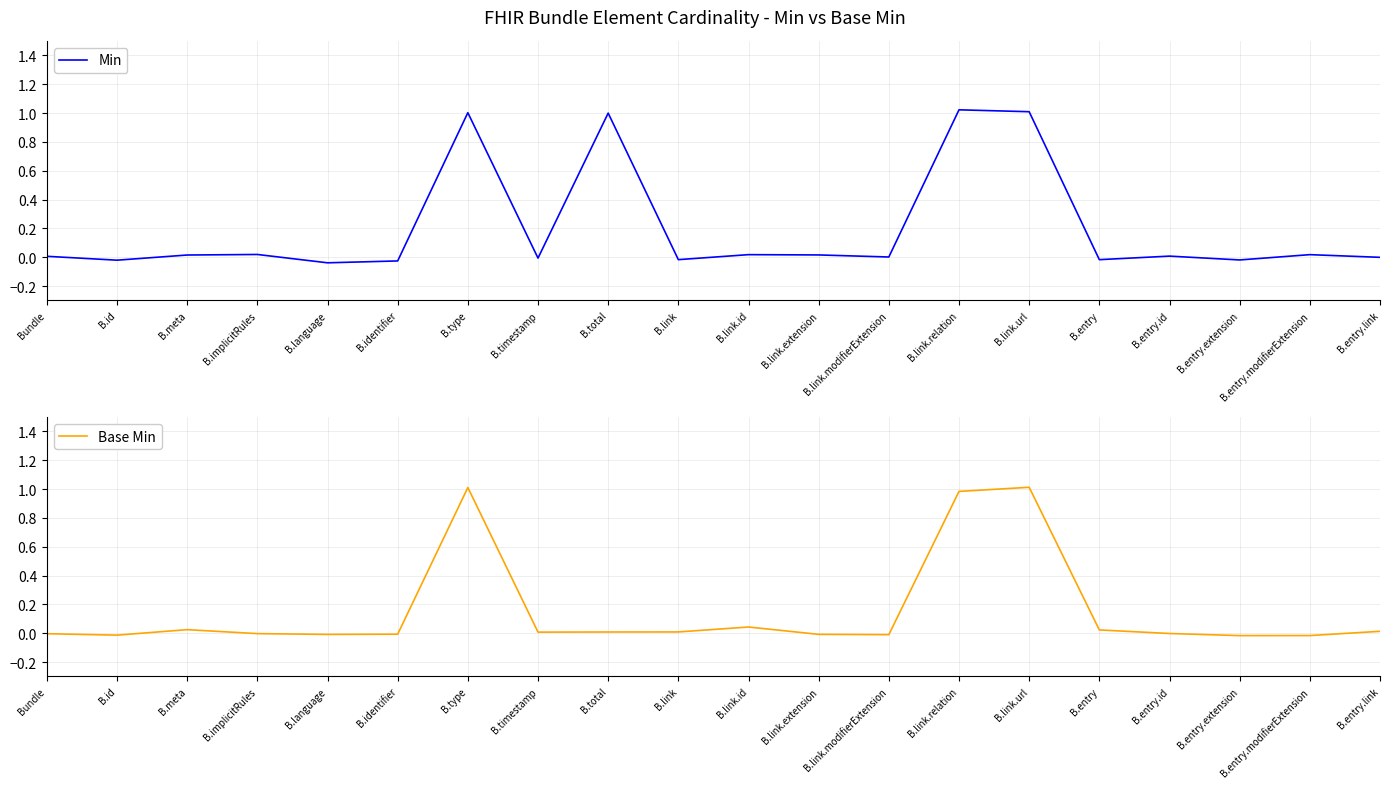

True or false: Base Min has a value of 0.0 at B.entry.link.

False